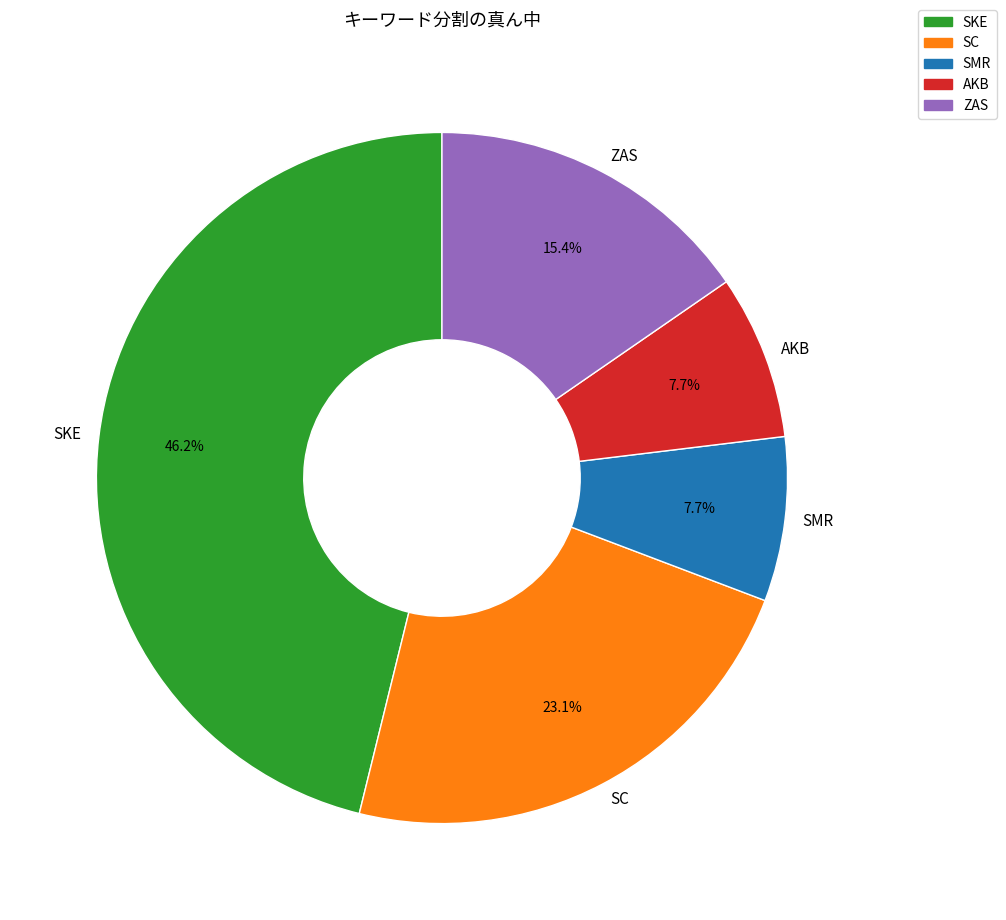

To the nearest percent, what is the combined percentage of AKB and ZAS?

23%